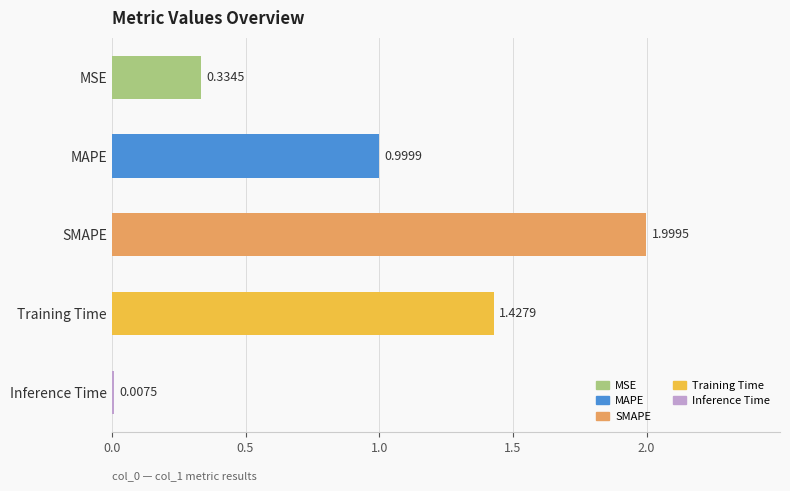

What is the label of the 5th bar from the top?

Inference Time